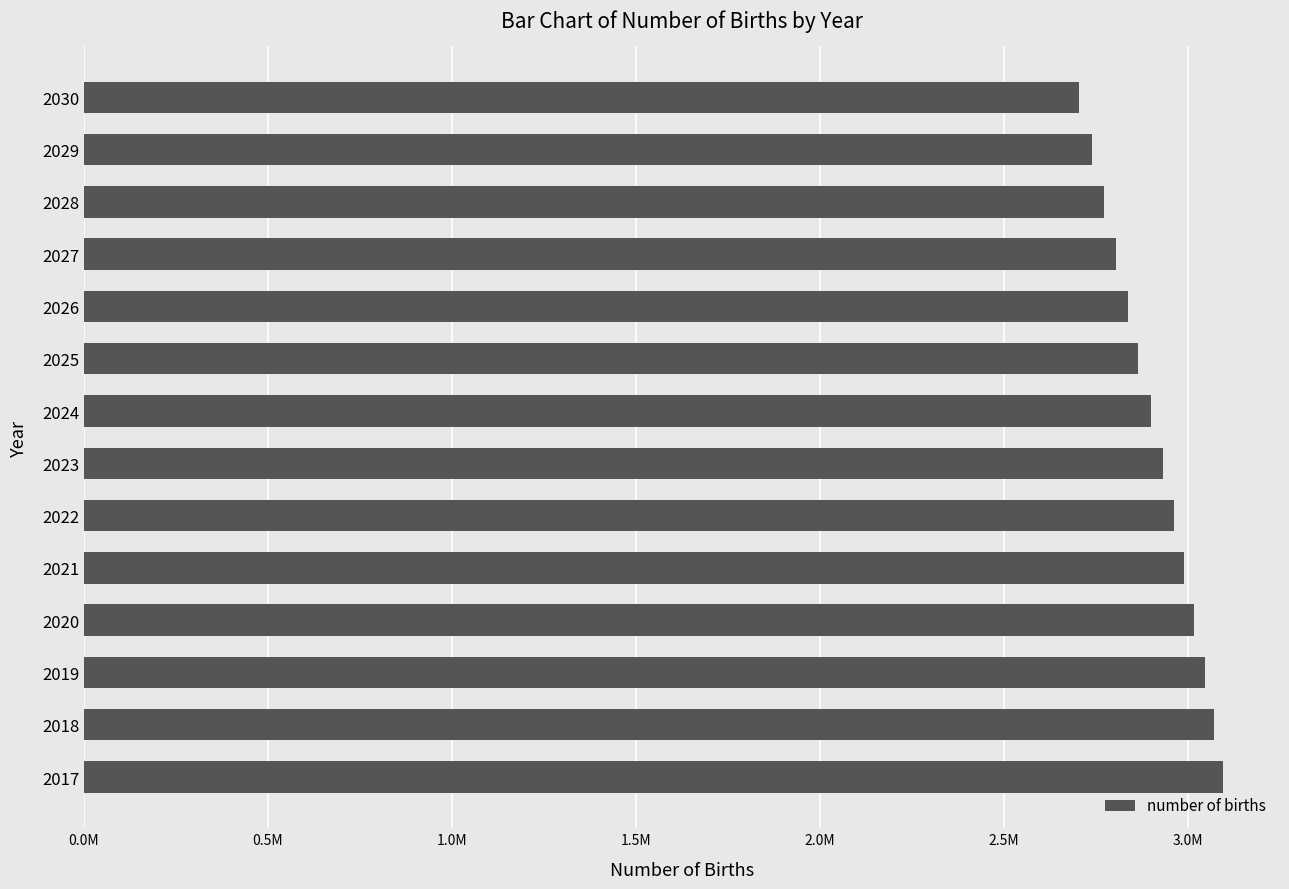

Are the bars horizontal?

Yes